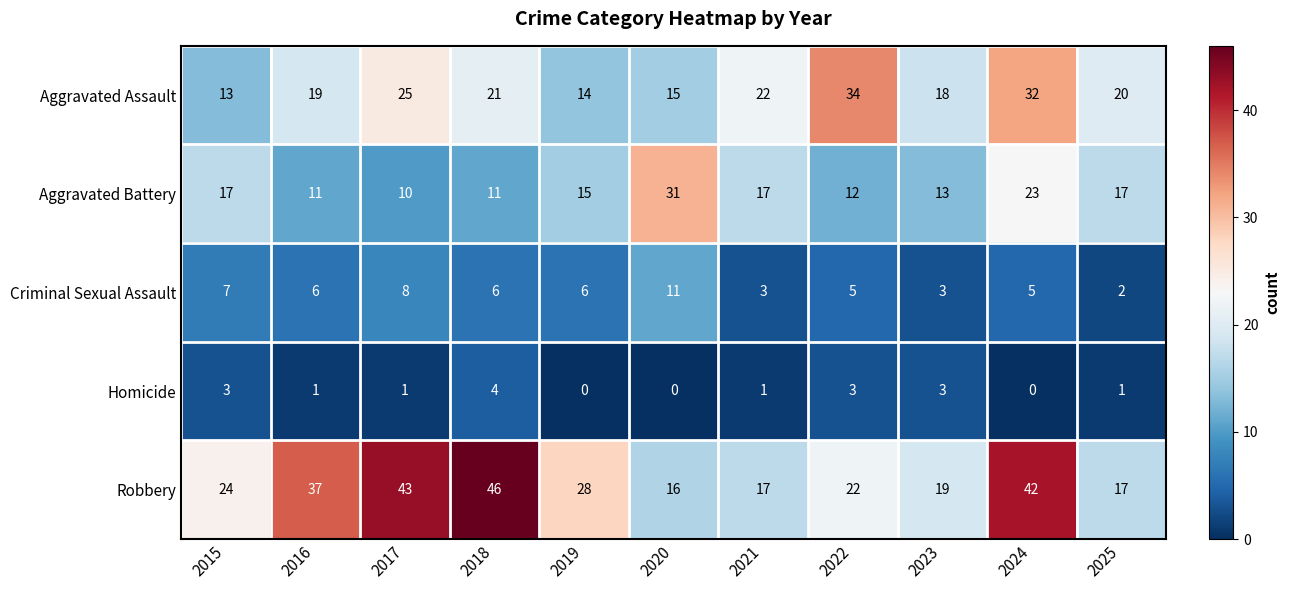

What is the average value of the Robbery series?

28